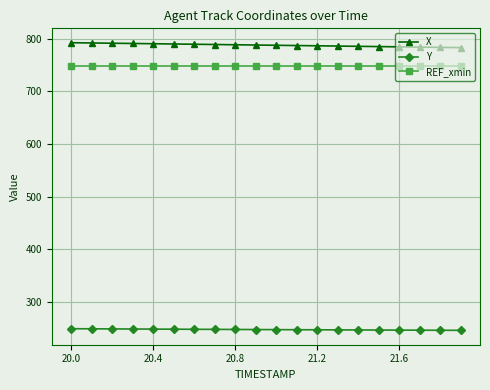

True or false: X and Y intersect in this chart.

False